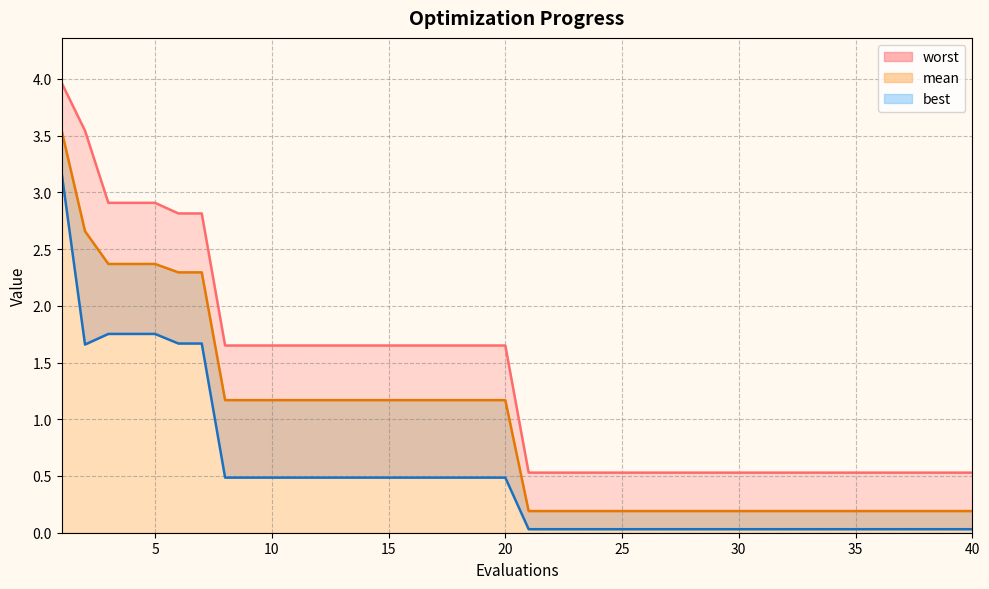

At which label does mean reach its peak?

1